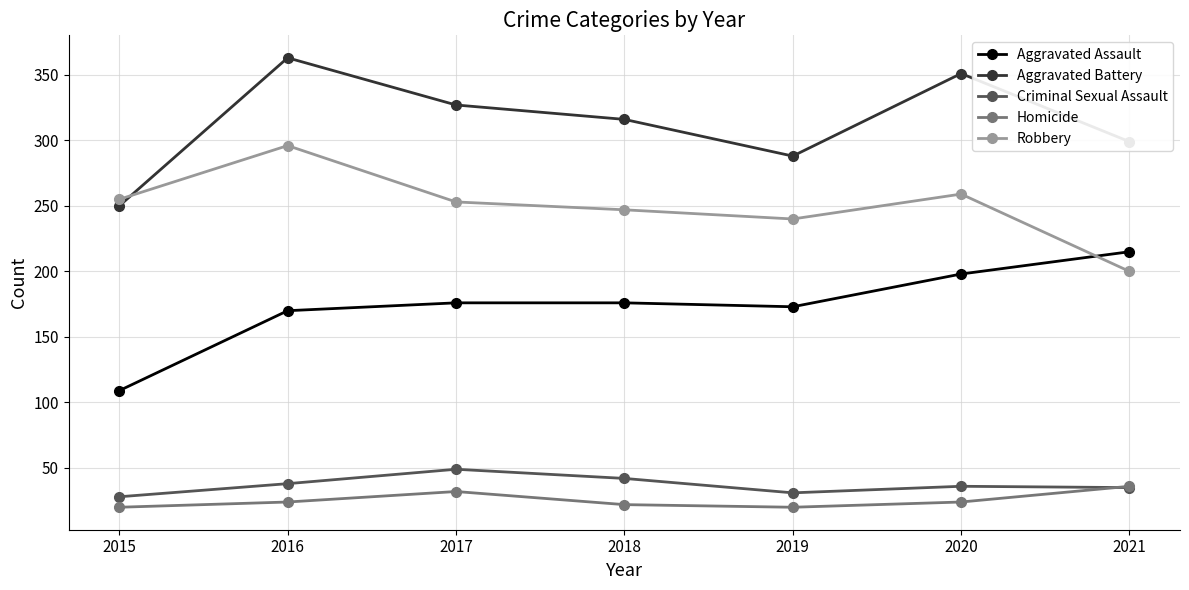

Is this an area chart (filled region under the line)?

No